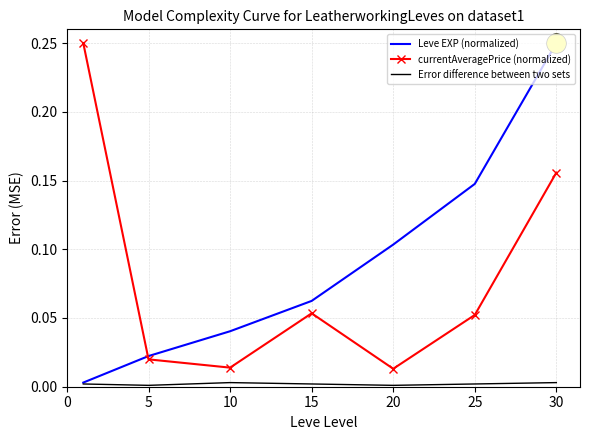

True or false: Error difference between two sets and currentAveragePrice (normalized) cross at least once.

False